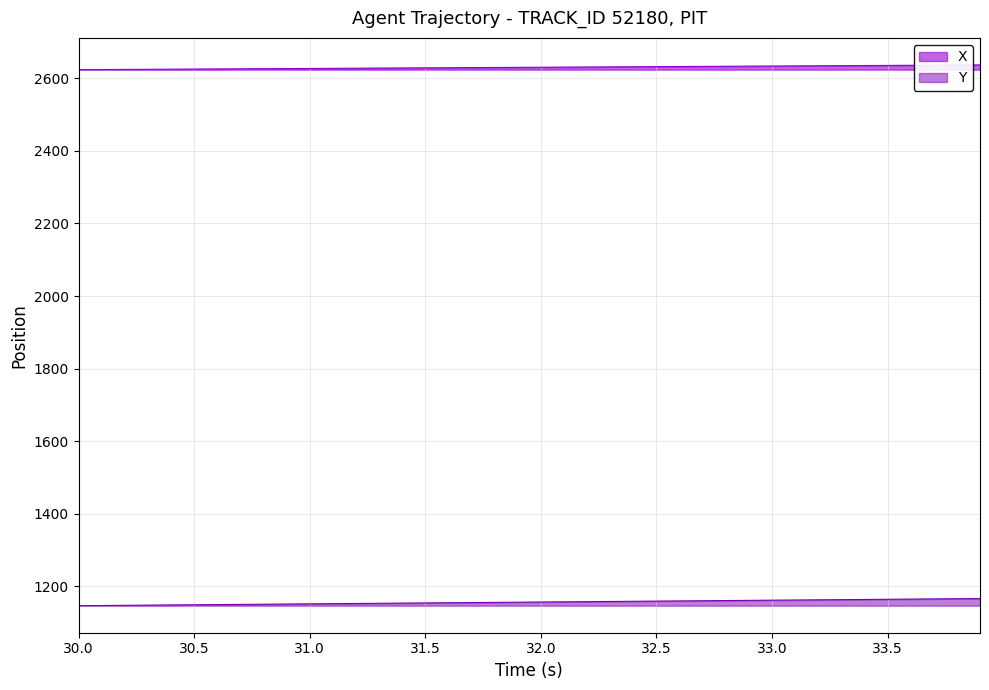

List the series in order of their overall mean, lowest first.

Y, X